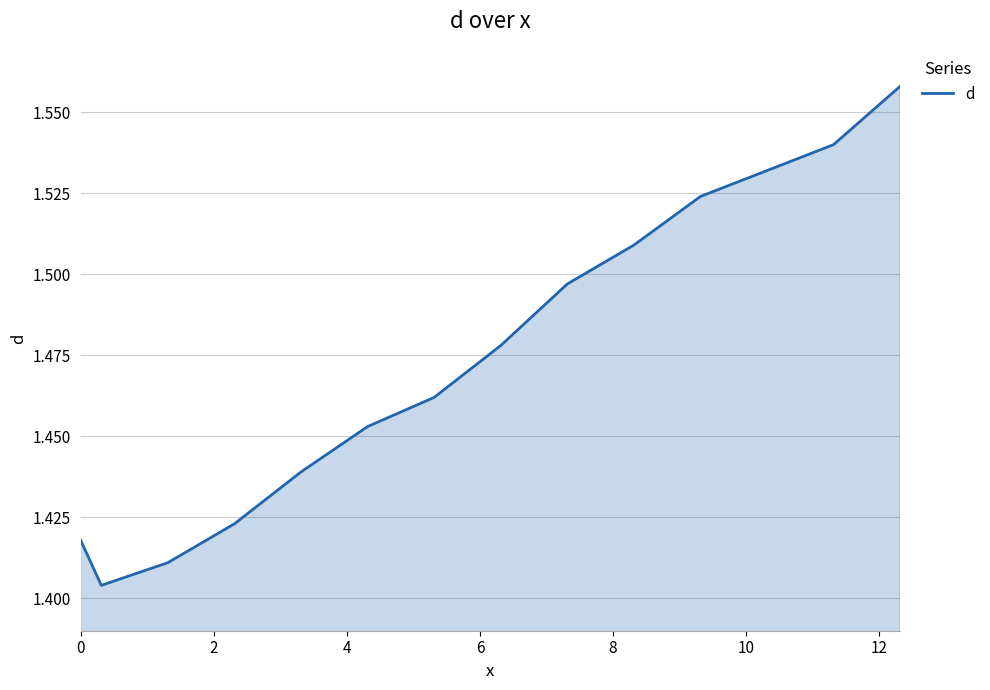

What is the difference between the maximum and second lowest values?

0.1